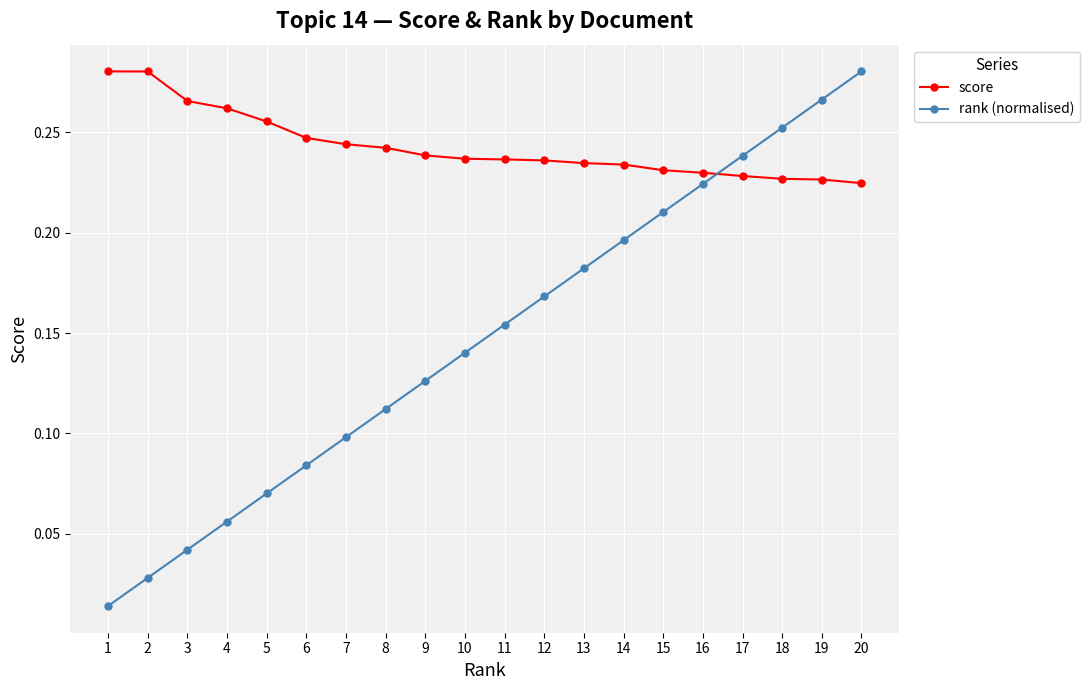

Count the number of data series in this chart.

2